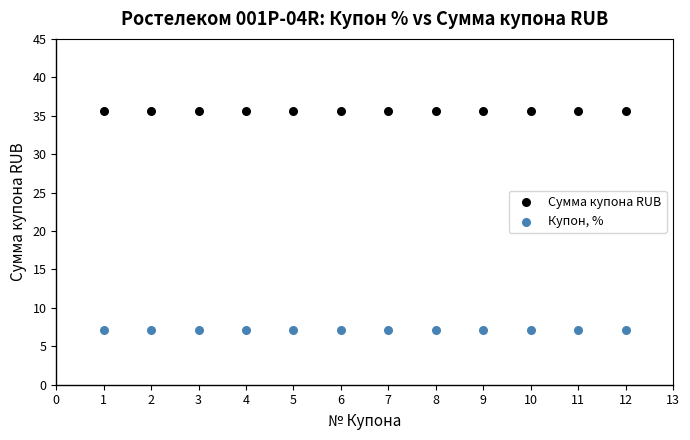

What are all the series names shown in the legend?

Сумма купона RUB, Купон, %